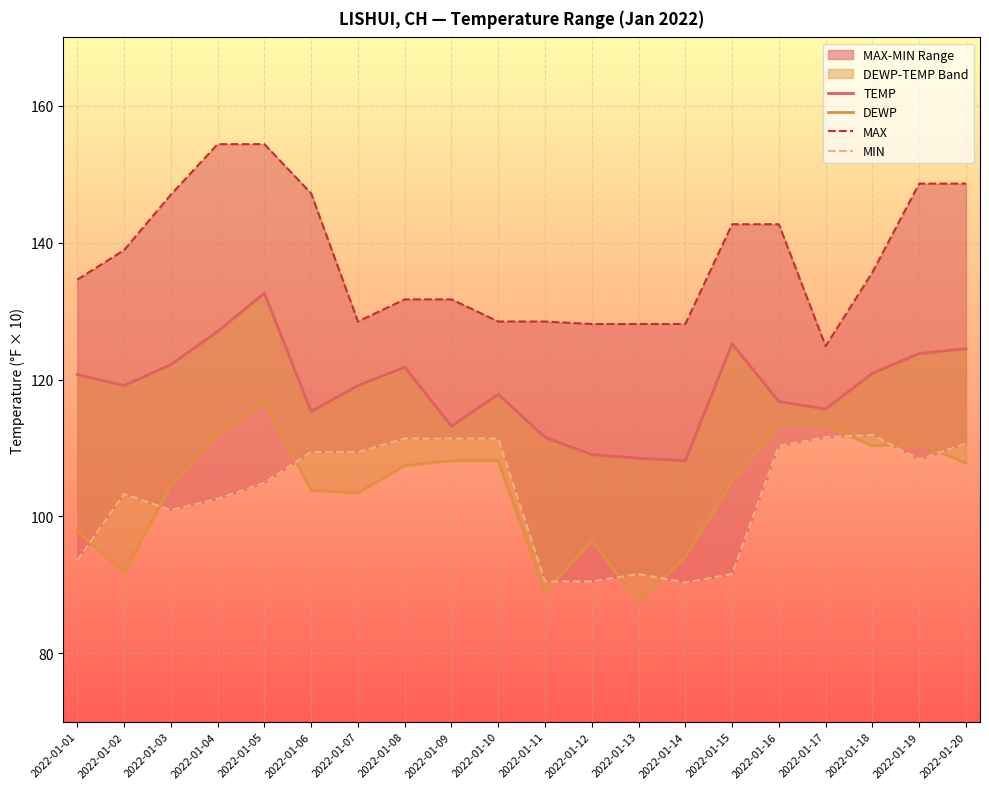

How many lines are shown in the chart?

4